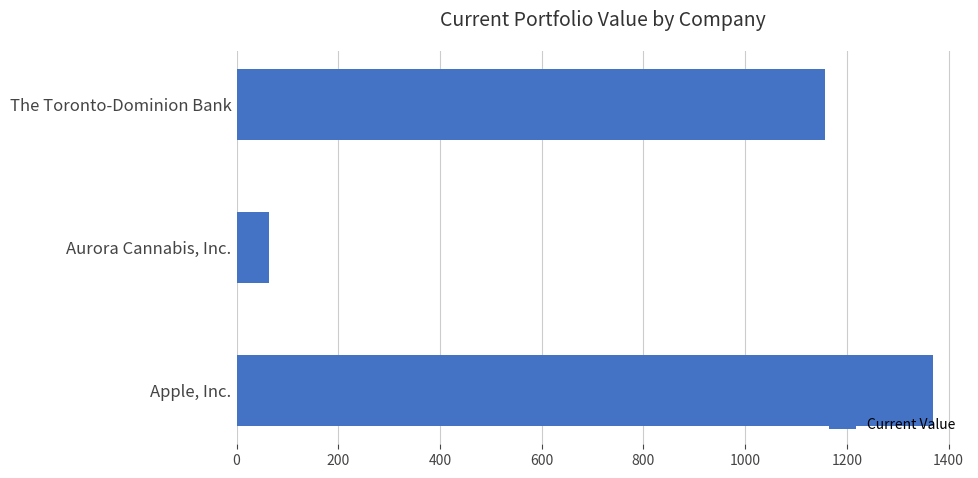

Rank the categories by value from highest to lowest.

Apple, Inc., The Toronto-Dominion Bank, Aurora Cannabis, Inc.